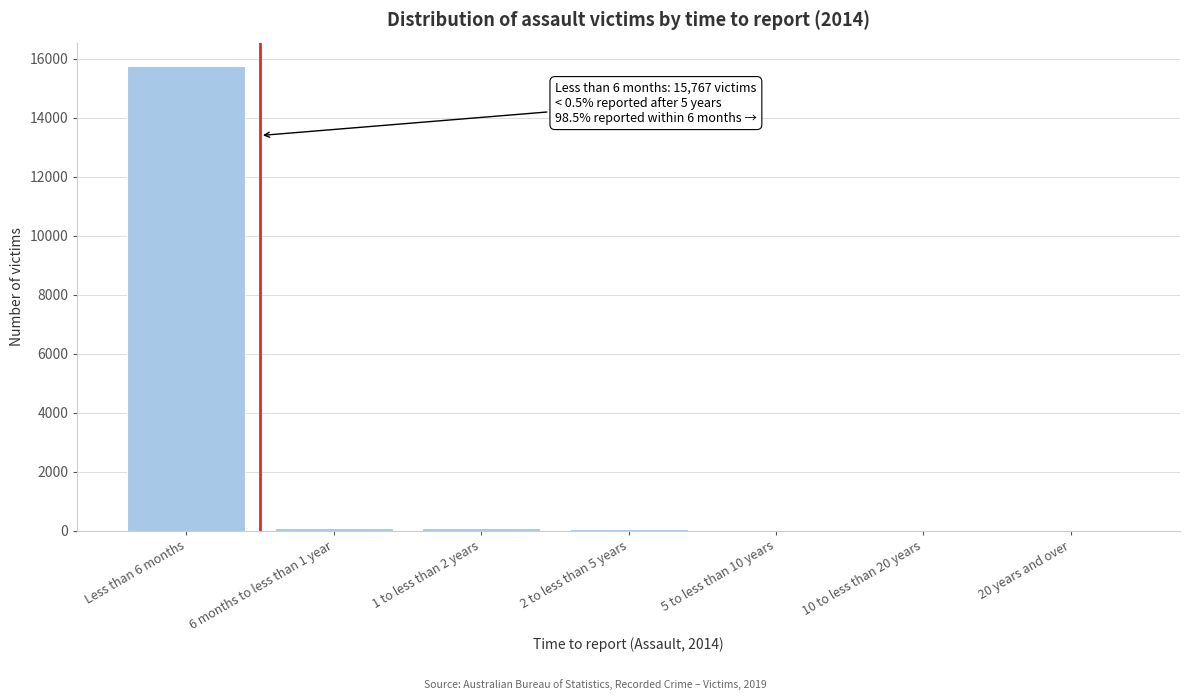

At which category does the chart reach its peak across all series?

Less than 6 months